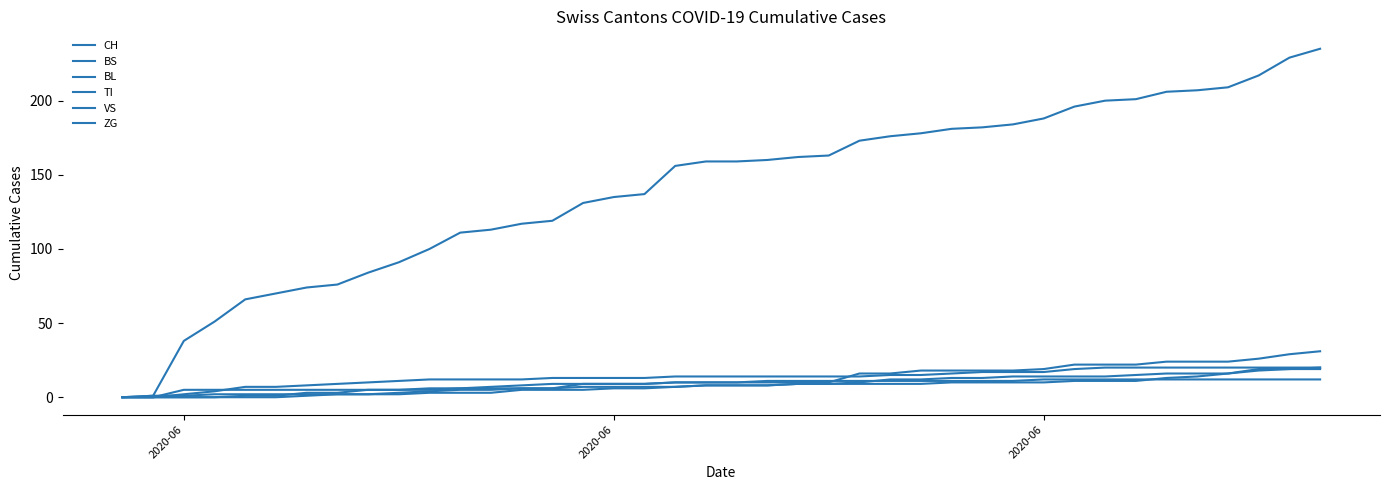

What is the difference between the maximum and second lowest values in the ZG series?

31